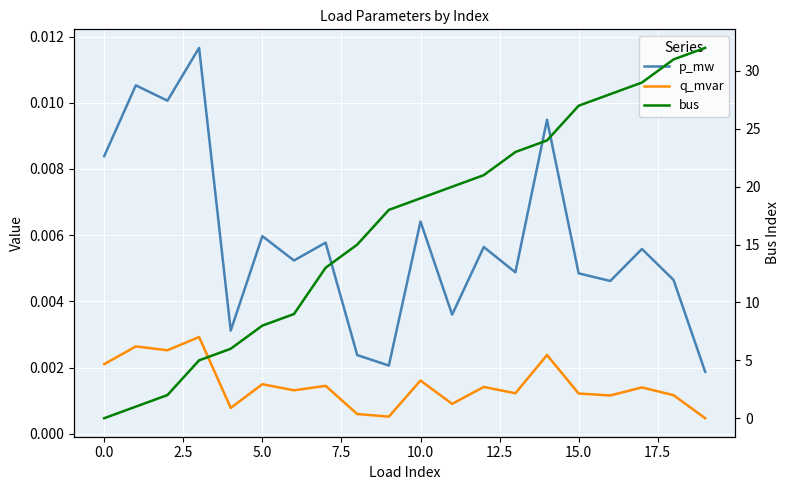

Reading left to right, extract all data points from this chart.

p_mw: 0.0	0.0	0.0	0.0	0.0	0.0	0.0	0.0	0.0	0.0	0.0	0.0	0.0	0.0	0.0	0.0	0.0	0.0	0.0	0.0
q_mvar: 0.0	0.0	0.0	0.0	0.0	0.0	0.0	0.0	0.0	0.0	0.0	0.0	0.0	0.0	0.0	0.0	0.0	0.0	0.0	0.0
bus: 0.0	1.0	2.0	5.0	6.0	8.0	9.0	13.0	15.0	18.0	19.0	20.0	21.0	23.0	24.0	27.0	28.0	29.0	31.0	32.0